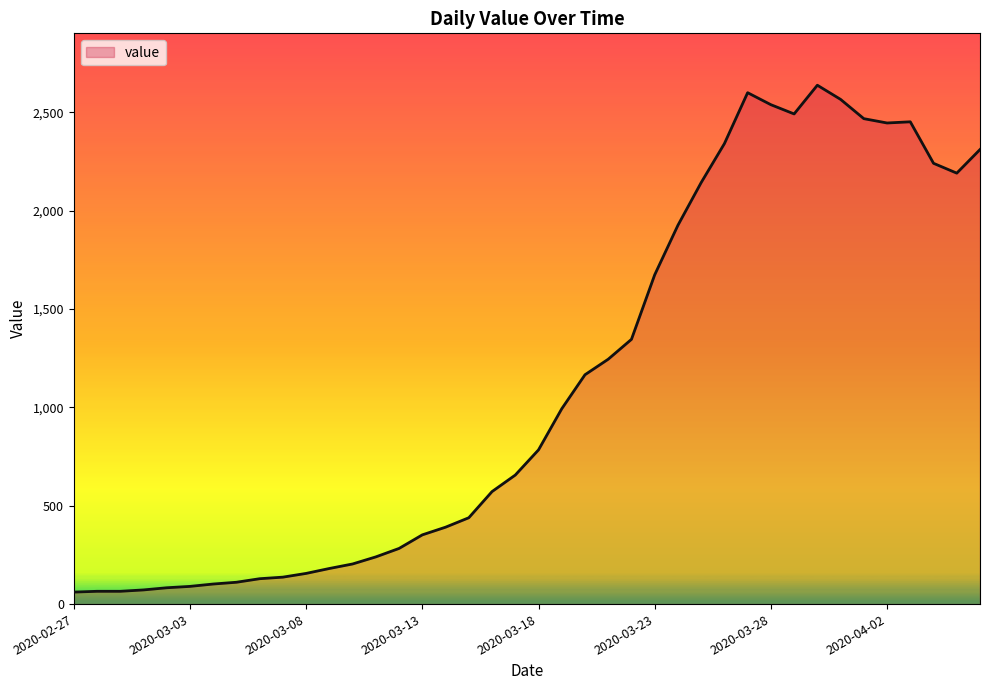

What is the difference between the maximum and minimum values?

2577